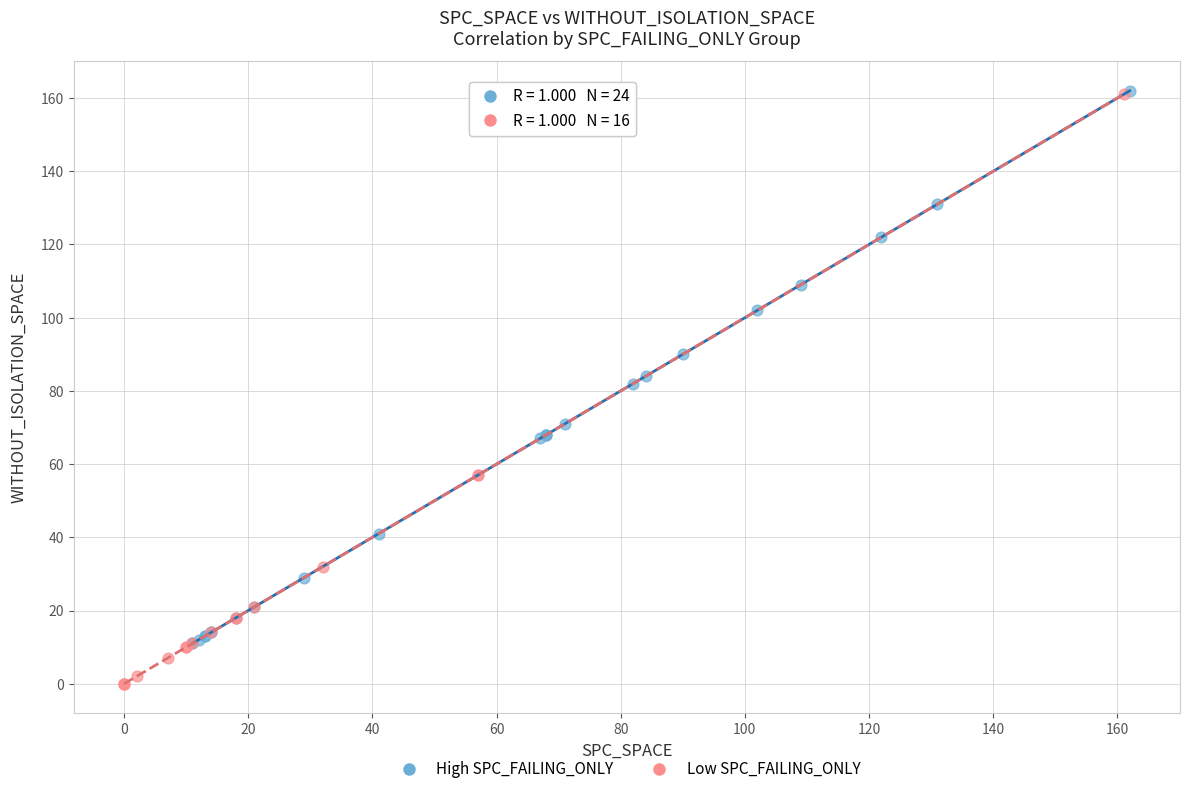

Which series reaches the minimum Y coordinate?

Low SPC_FAILING_ONLY